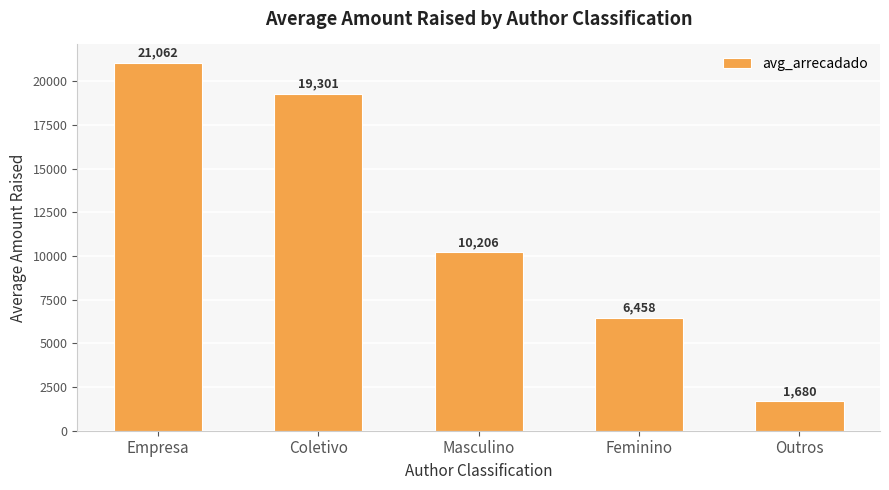

How many bars are there in total?

5